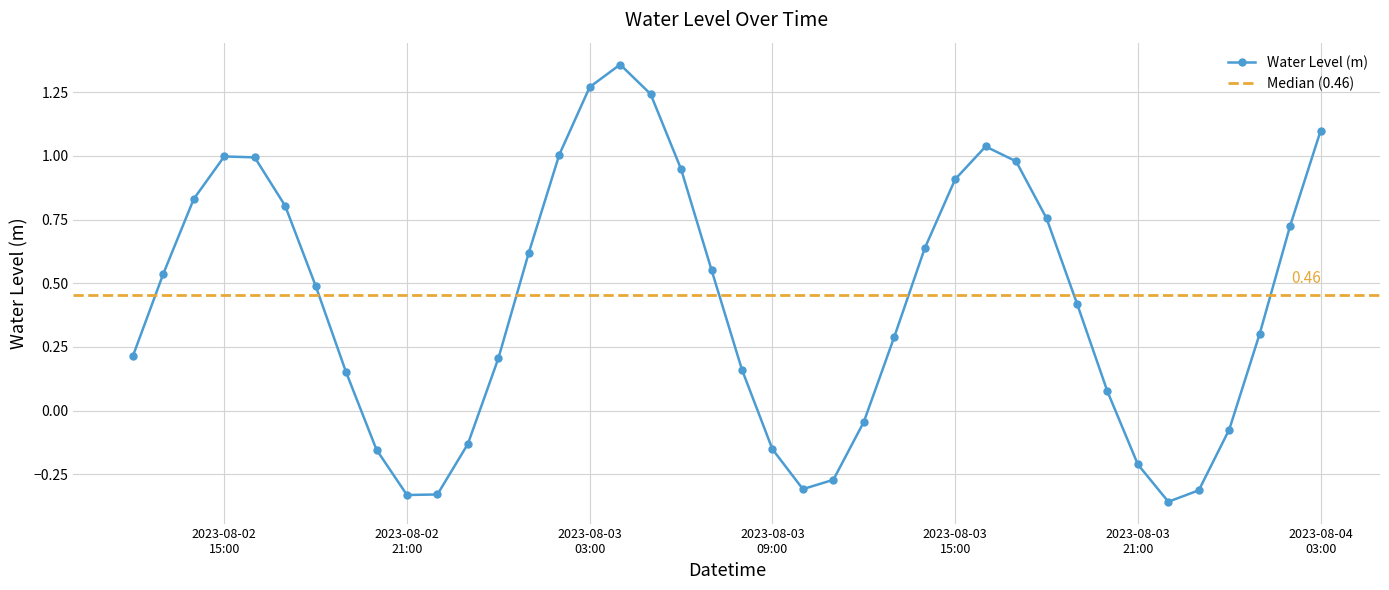

What value does the data have at 2023-08-03 06:00:00?

0.9